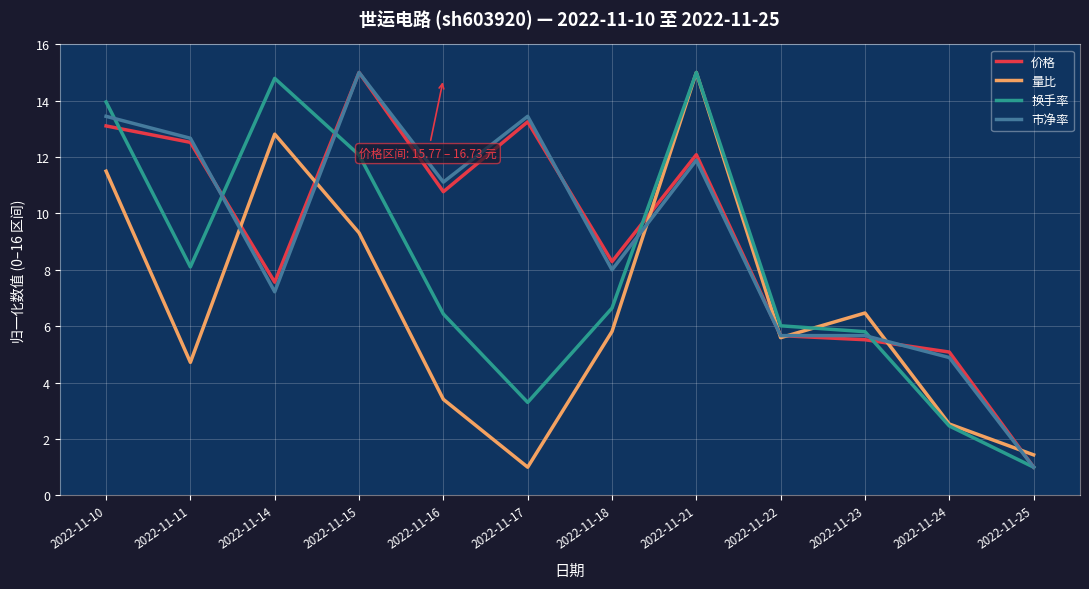

Between 2022-11-23 and 2022-11-24, which series saw the biggest shift?

量比